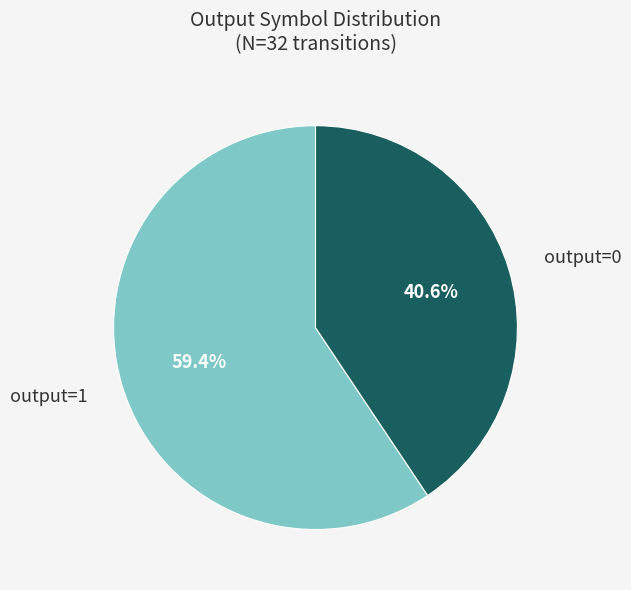

Which category accounts for the majority?

output=1